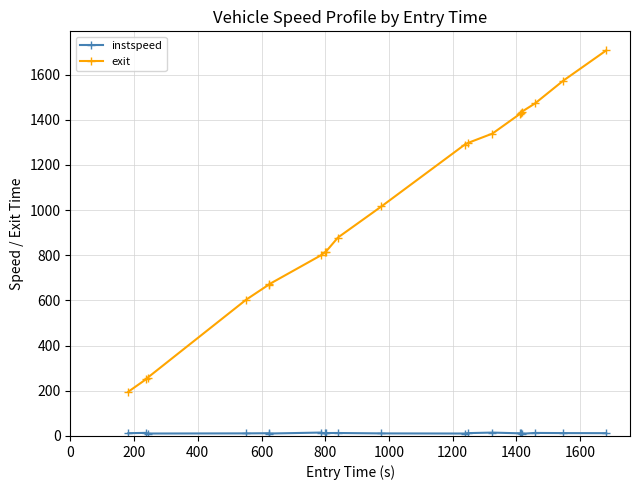

Count the number of data series in this chart.

2